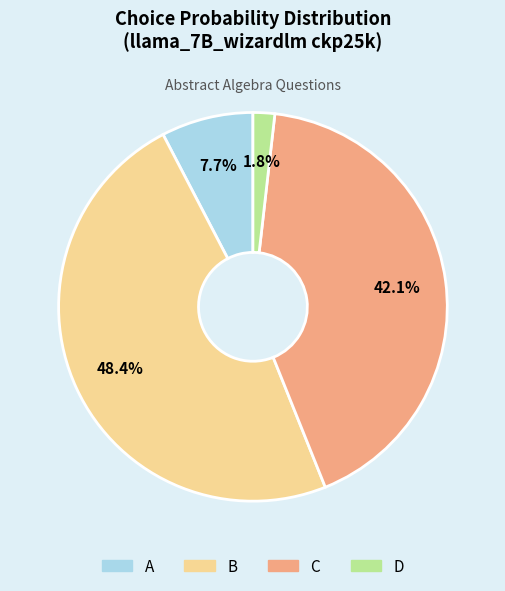

To the nearest percent, what is the difference between the largest and smallest slice percentages?

47%